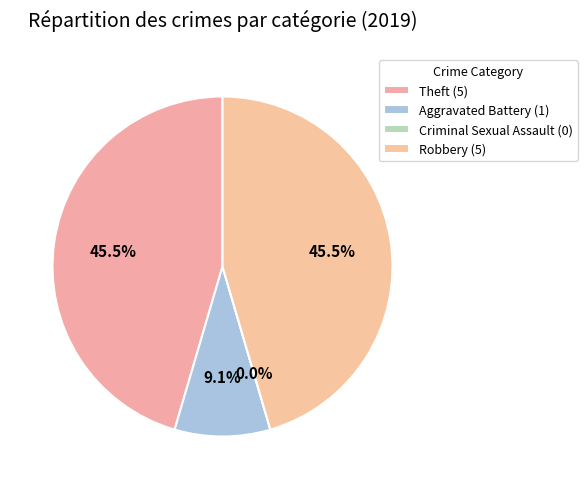

What percentage do Theft and Robbery together represent?

90.9%